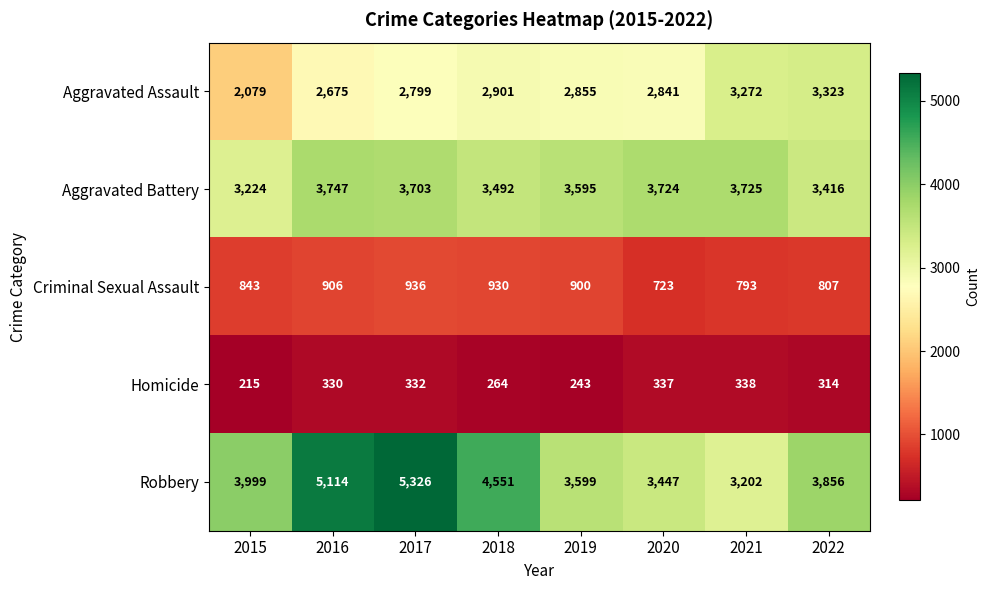

Read the Criminal Sexual Assault value at 2017, to the nearest 10.

940